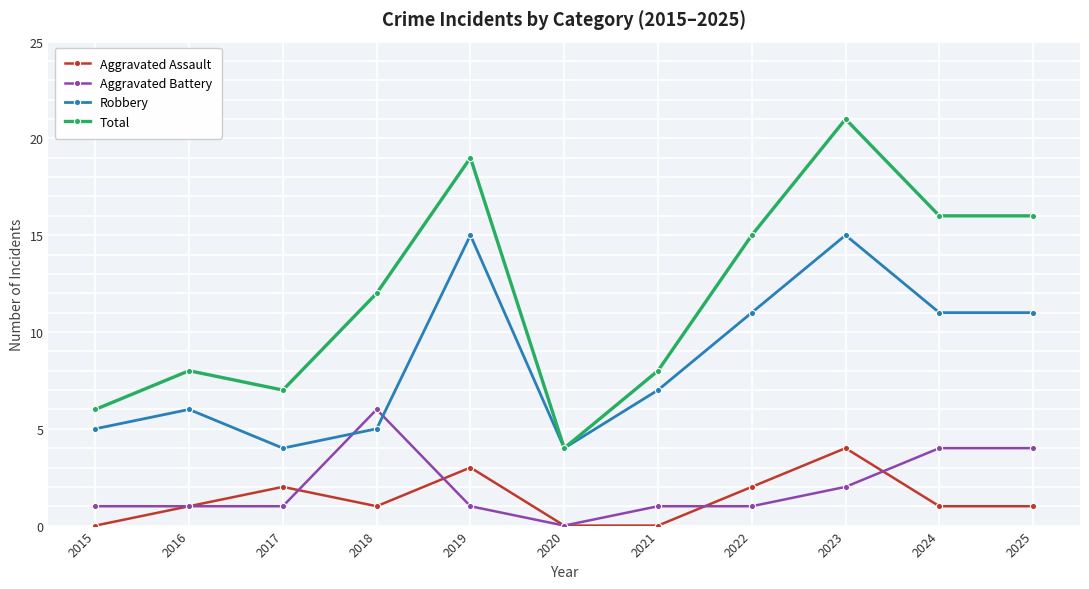

At which label does Total reach its peak?

2023